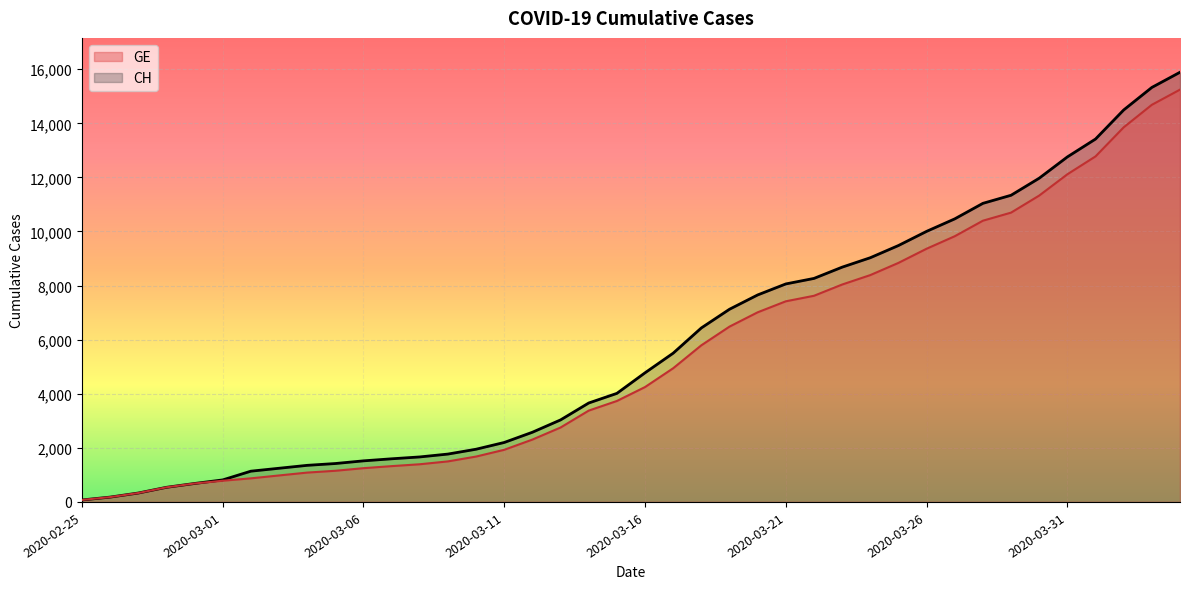

What is the lowest value of the CH (line) series?

73